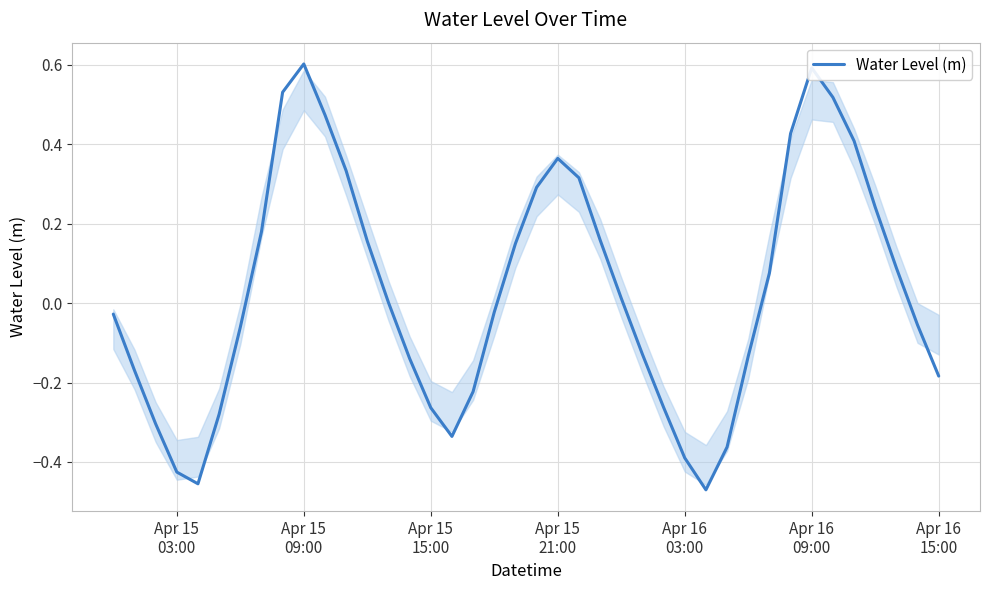

What is the difference between the maximum and minimum values?

1.1